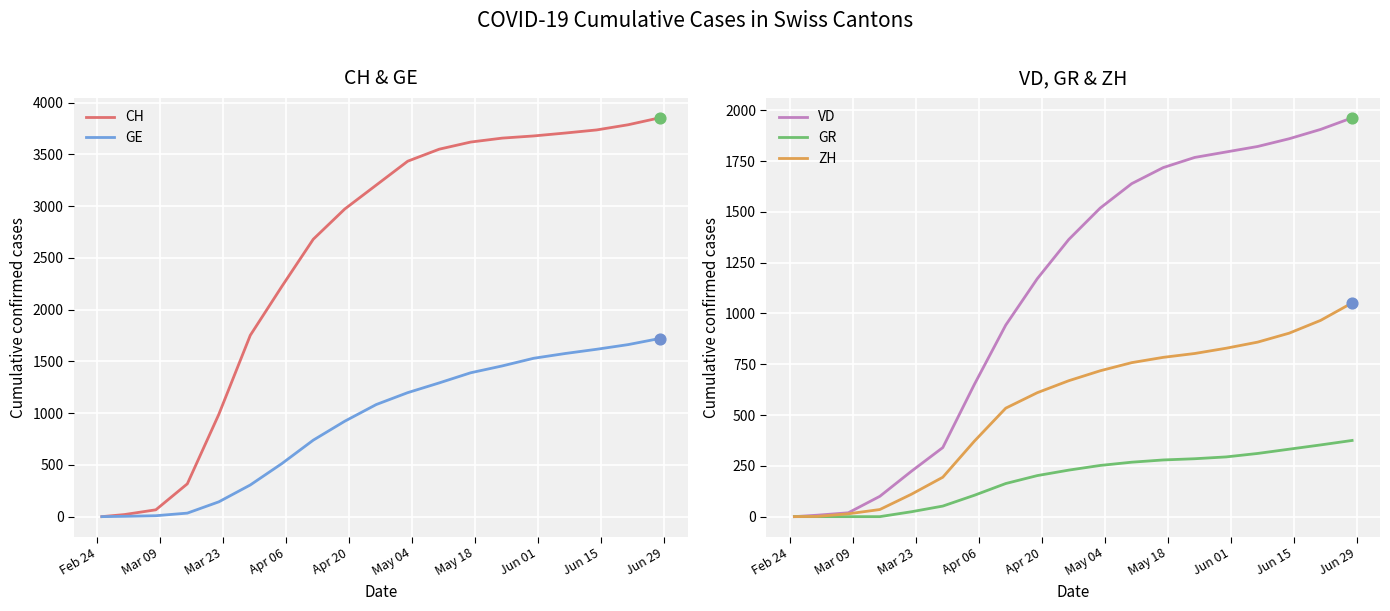

Which series reaches the minimum Y coordinate?

CH